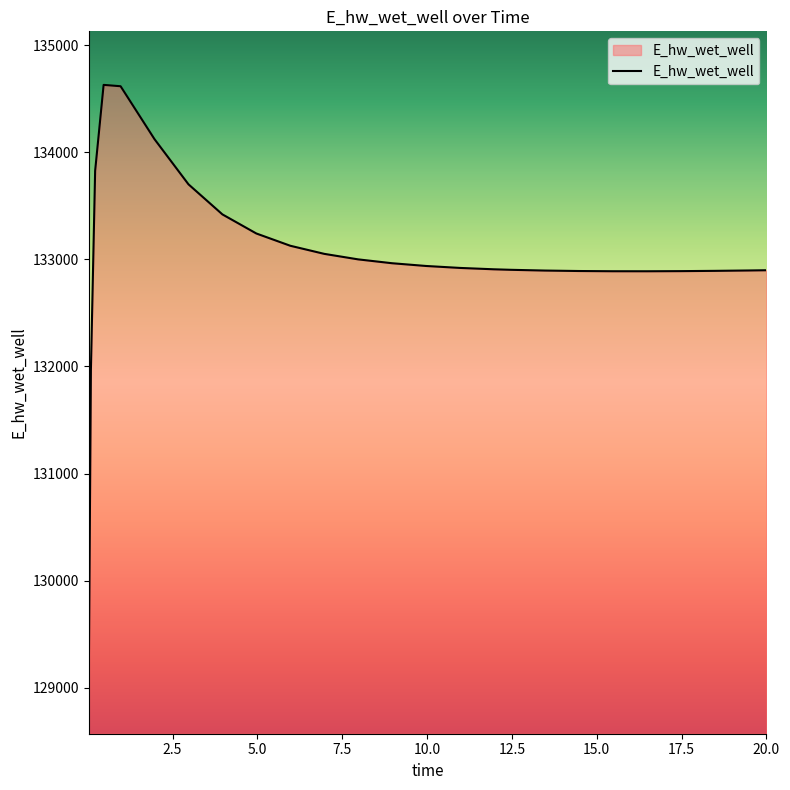

What is the minimum value shown in the chart?

129070.4